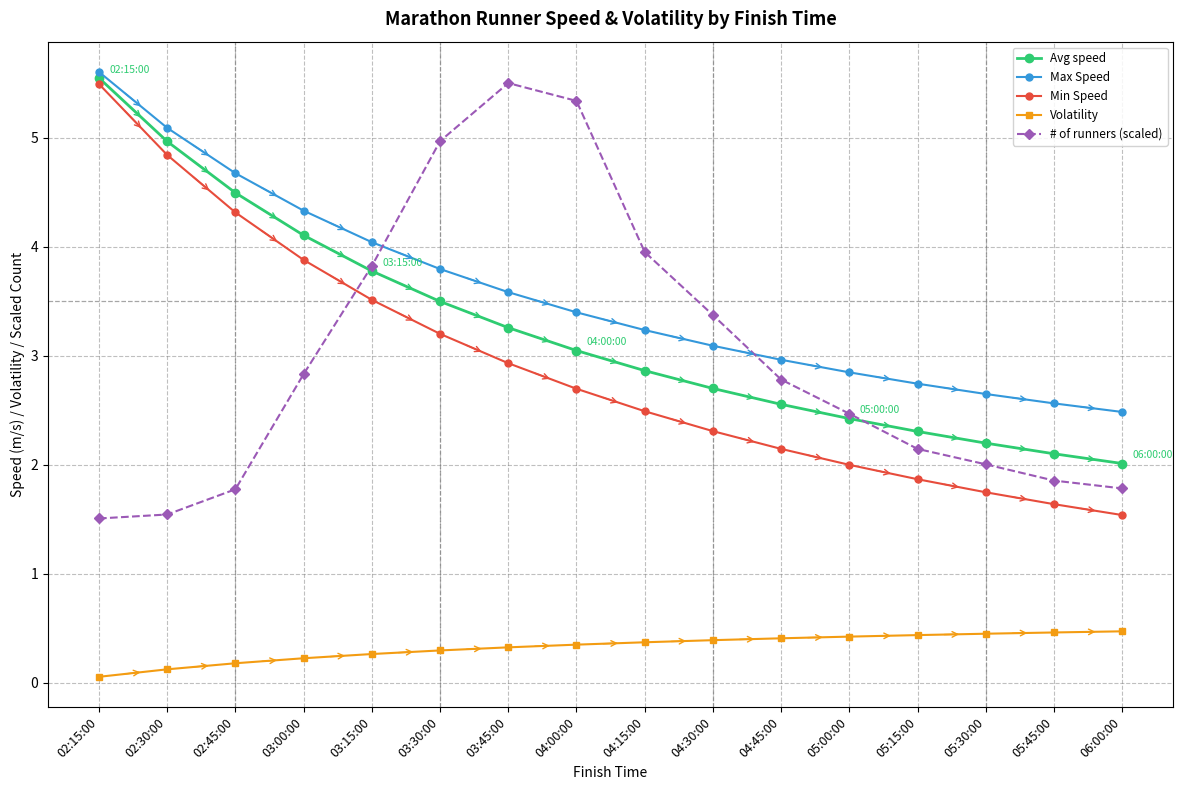

True or false: Min Speed has more than 1 points higher than both neighbors.

False